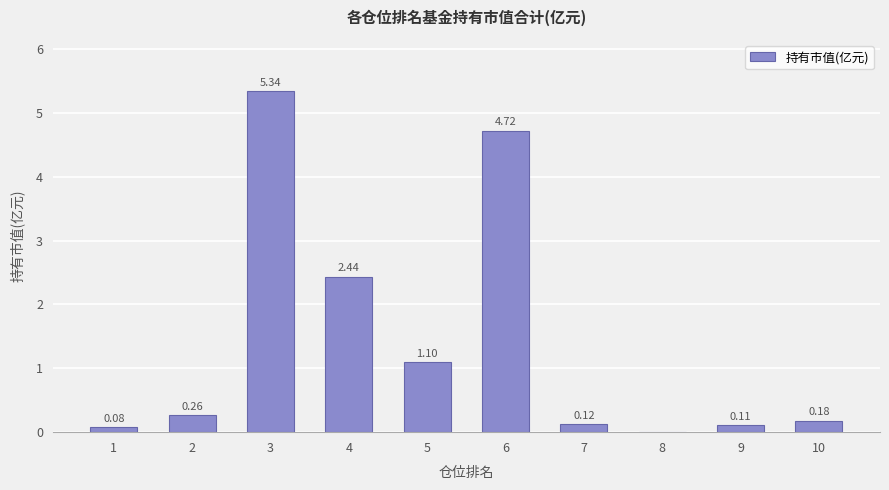

Where is the data nearest to the value 2?

4